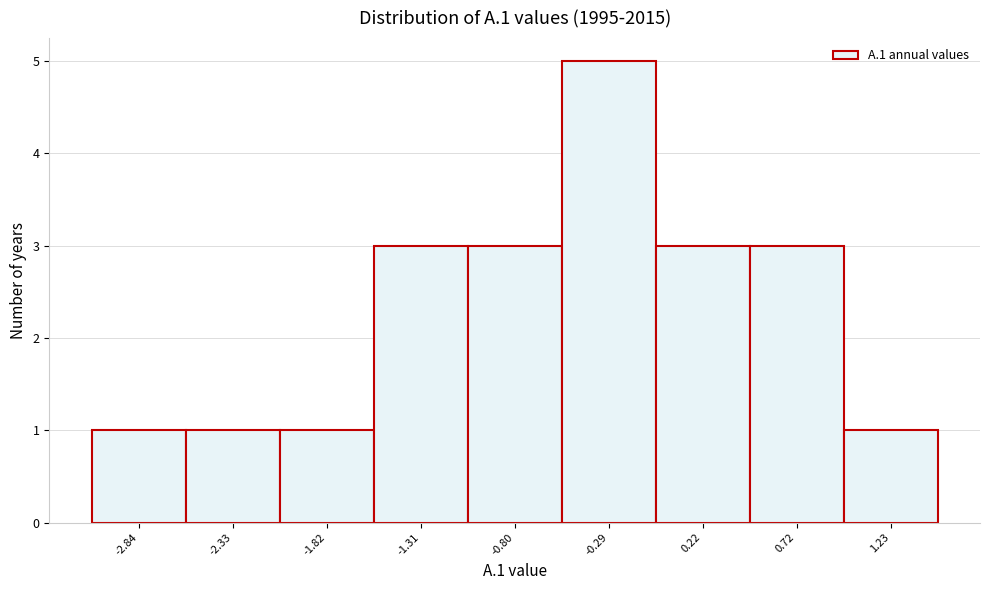

Reading left to right, transcribe all the data shown in this chart.

1	1	1	3	3	5	3	3	1